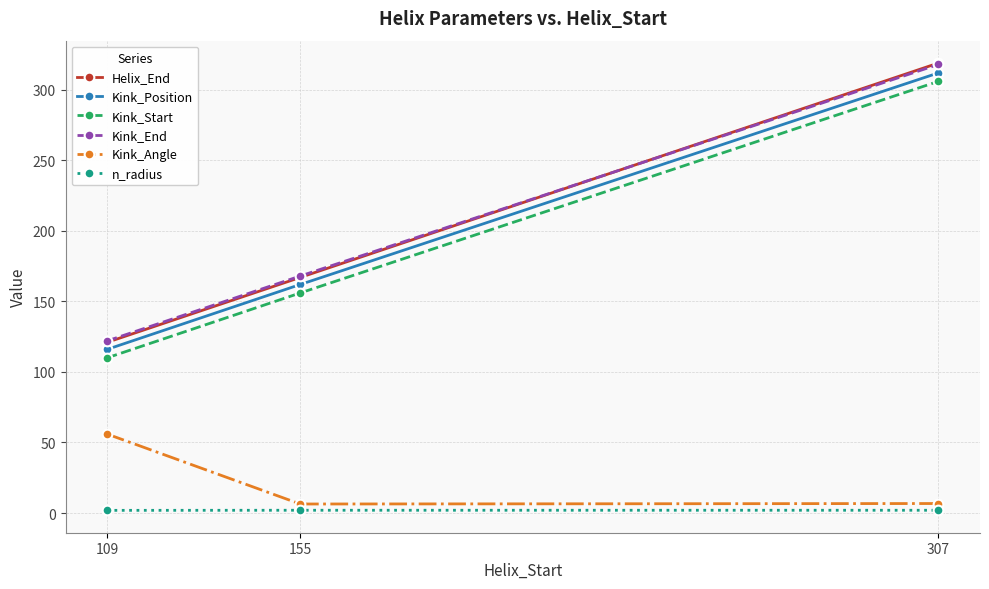

Which category has the highest value across all series?

307